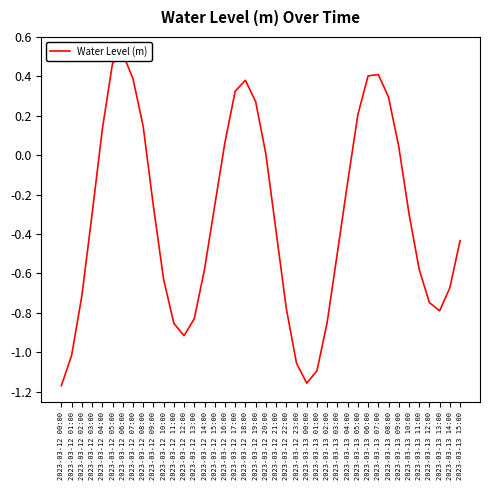

At which label is the value closest to 0?

2023-03-12 20:00